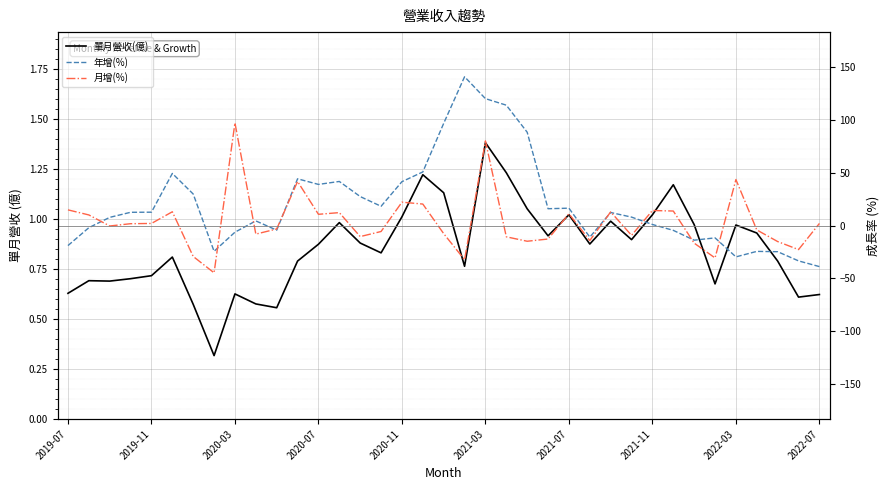

What are all the series names shown in the legend?

單月營收(億), 年增(%), 月增(%)